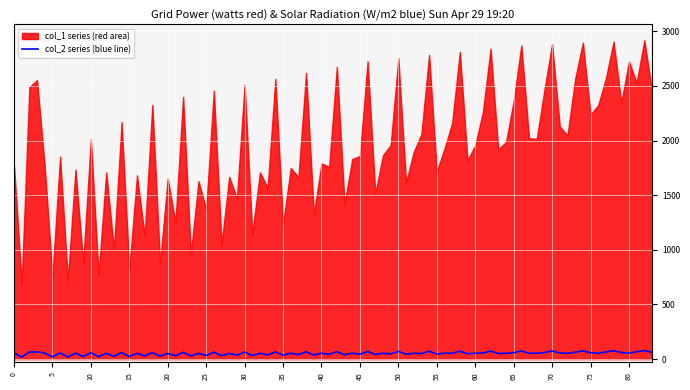

What is the highest value of the col_2 series (blue line) series?

77.5